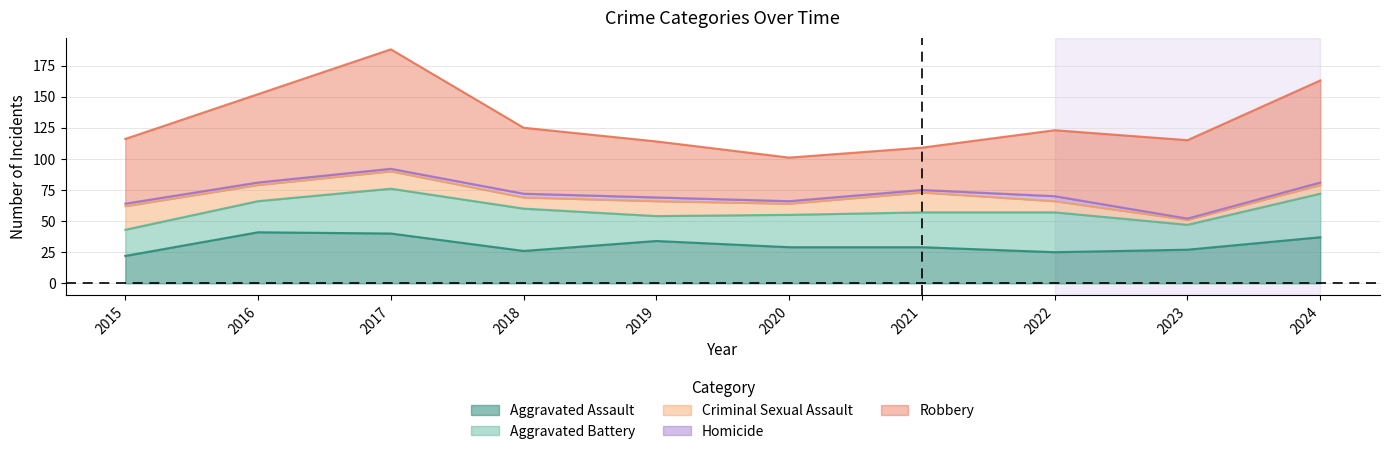

Where is Criminal Sexual Assault nearest to the value 11?

2019